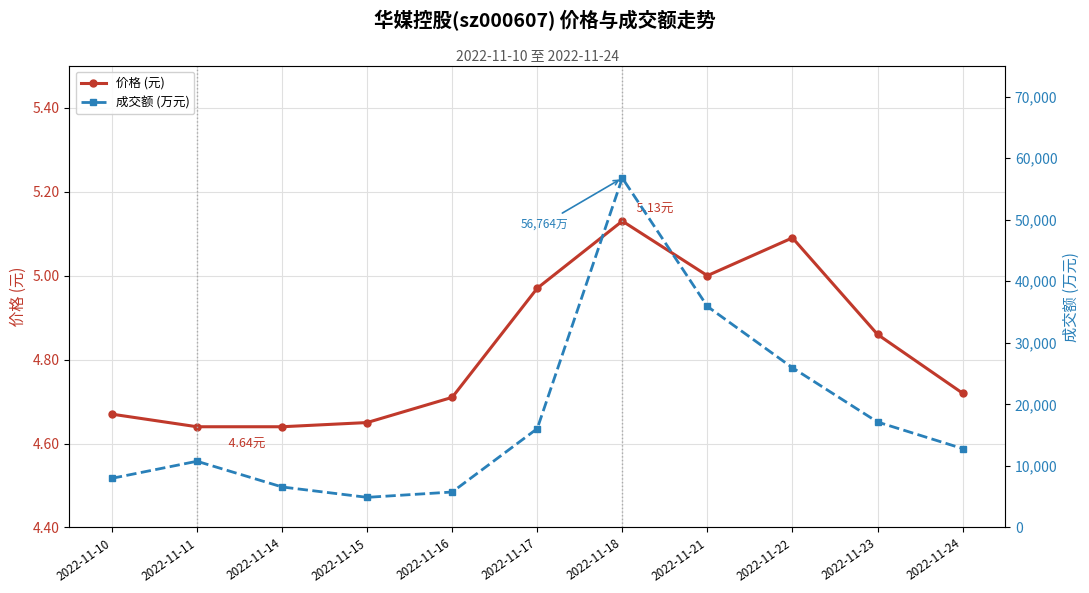

Is the value of 成交额 (万元) at 2022-11-15 greater than the value of 价格 (元) at 2022-11-23?

Yes